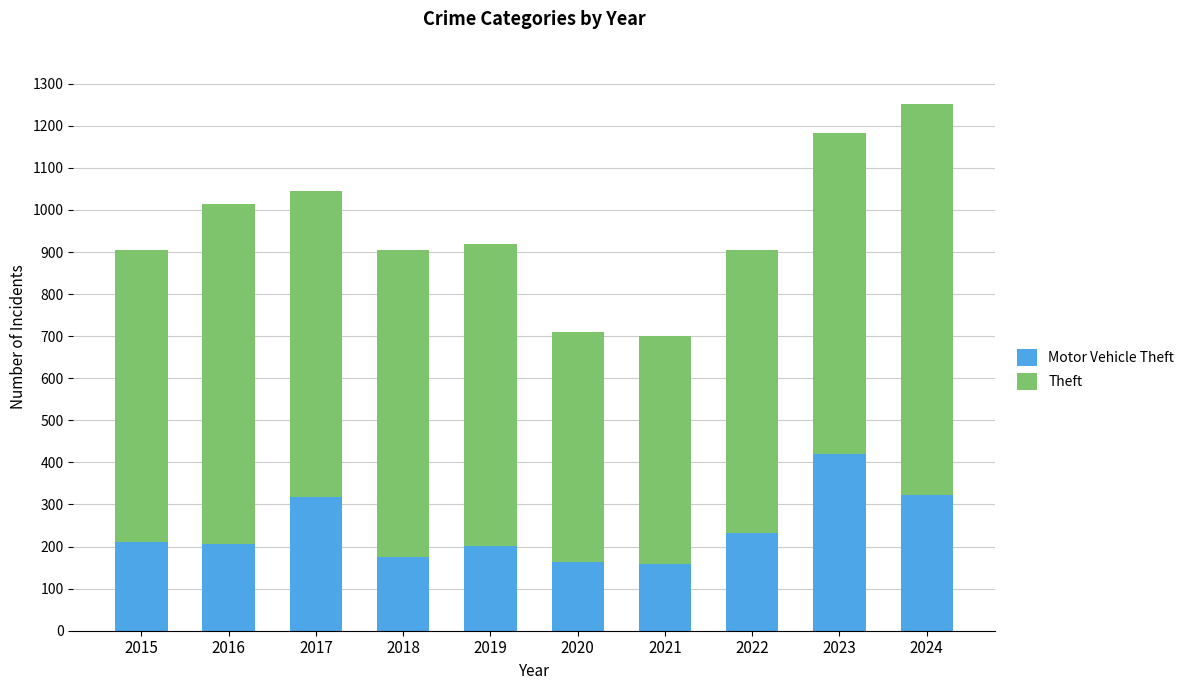

What are all the series names shown in the legend?

Motor Vehicle Theft, Theft